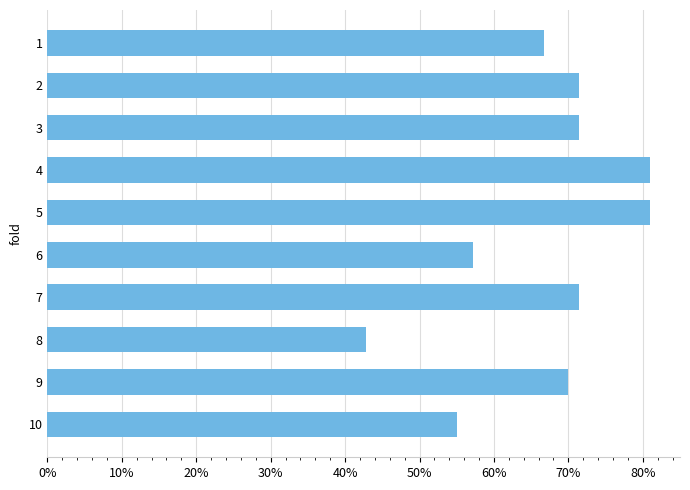

Are the bars horizontal?

Yes